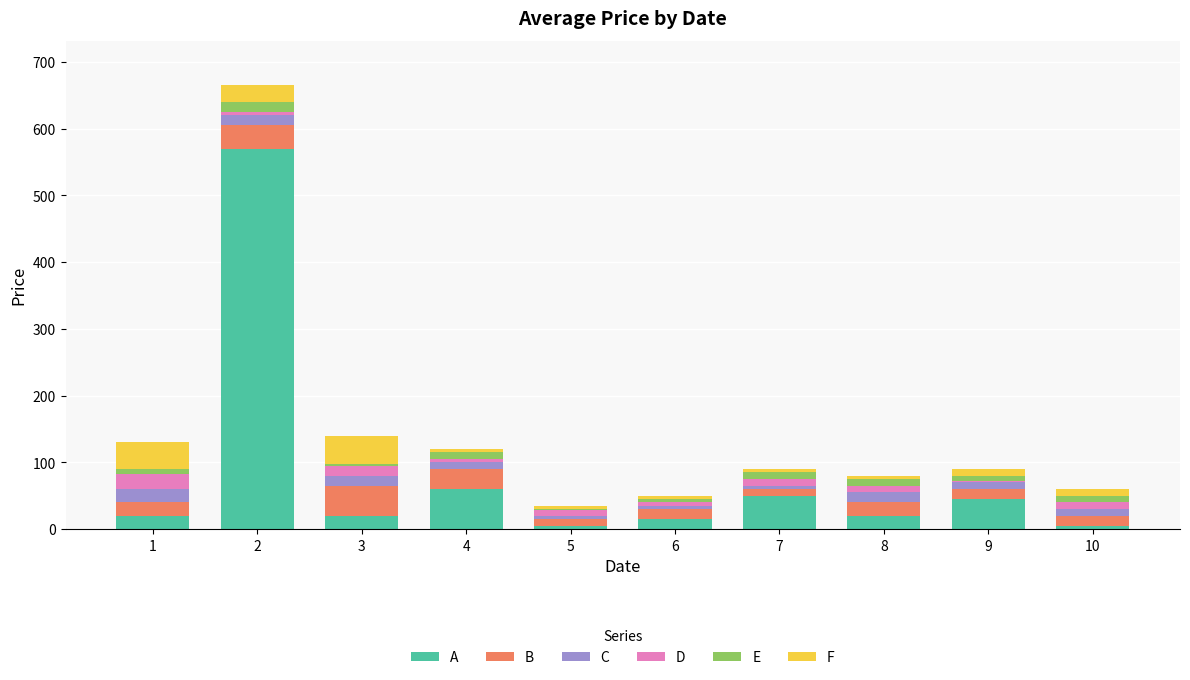

How many data points does each series have?

10